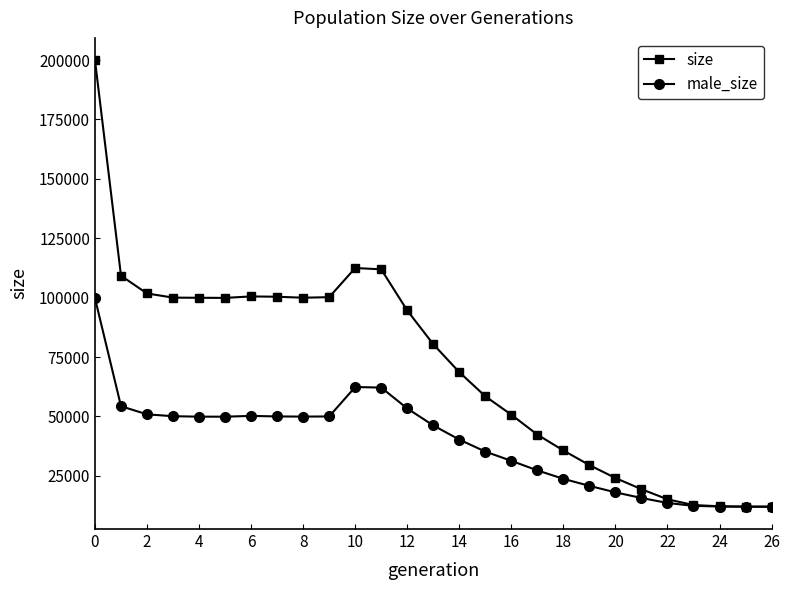

What is the sum of all size values?

1904061